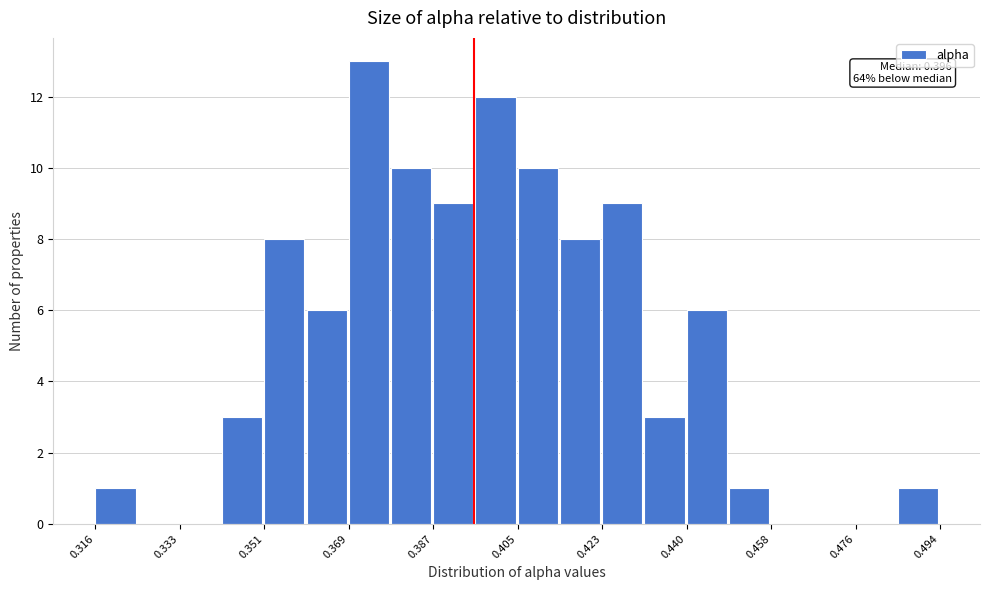

Over which range of the x-axis is the bar tallest?

0.370 to 0.378